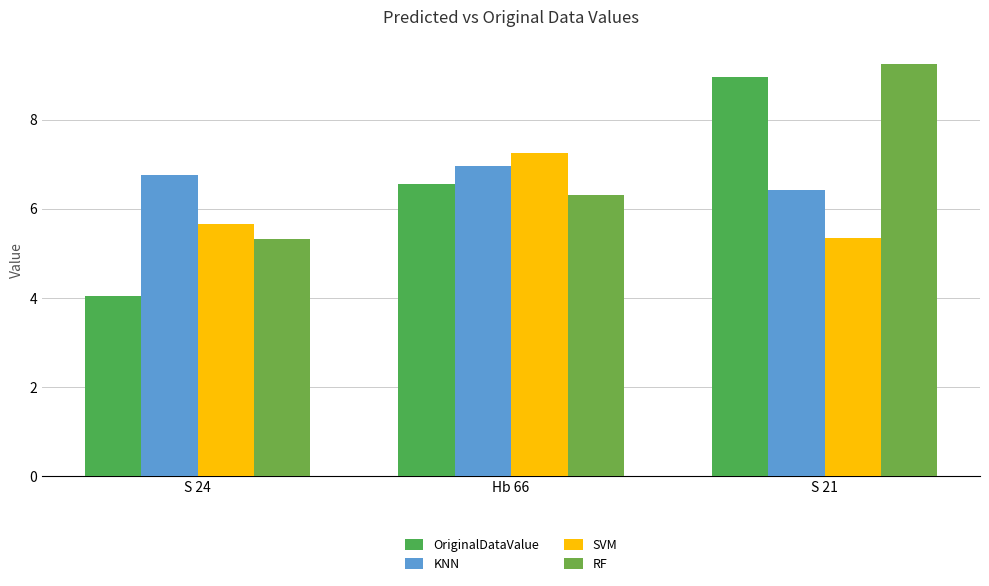

At how many categories does at least one series exceed 7?

2